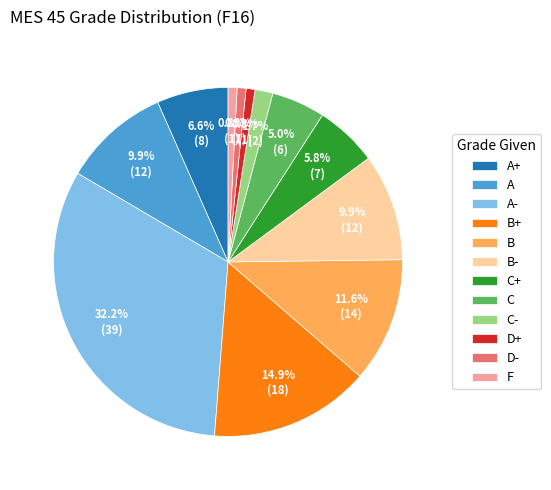

Does any single category account for the majority?

No